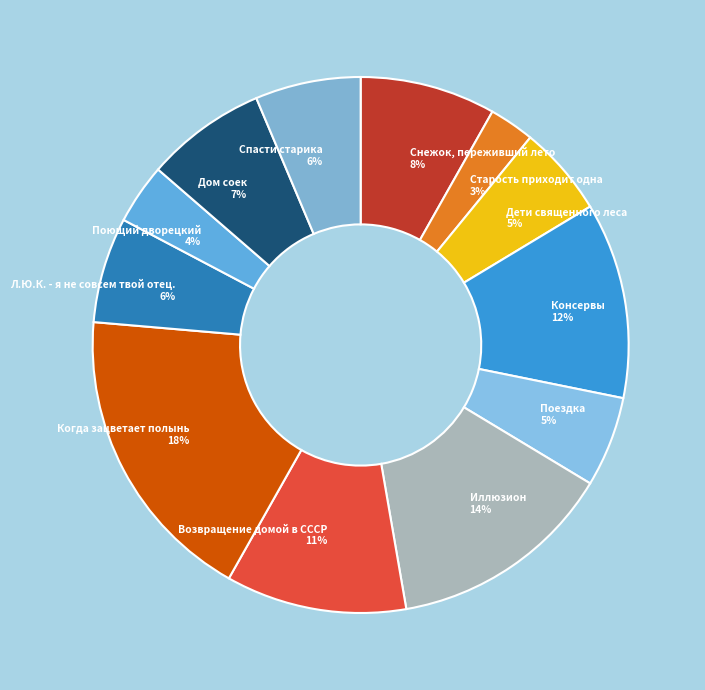

Do Л.Ю.К. - я не совсем твой отец. and Поездка together represent more than half of the pie?

No